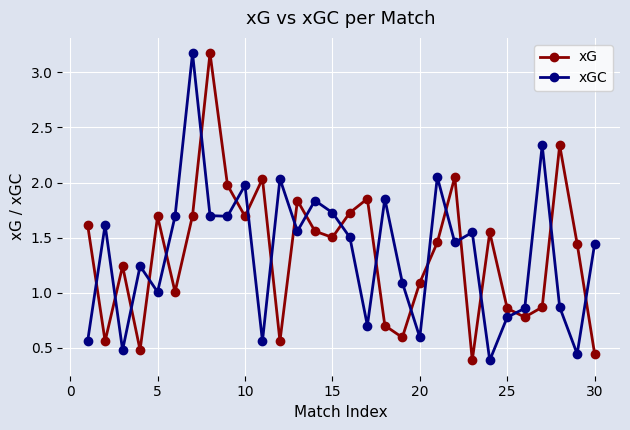

How many times do xG and xGC cross each other?

21